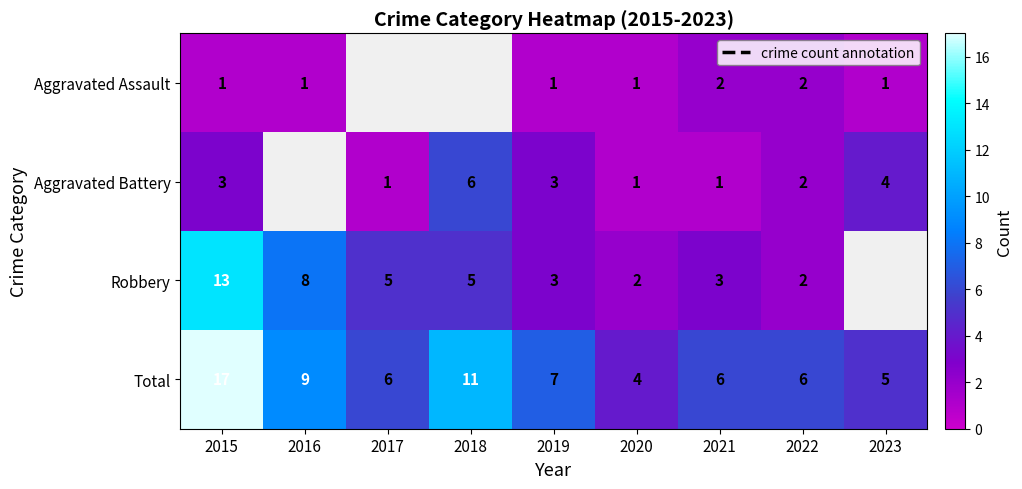

What is the spread (max minus min) of values at 2015?

16